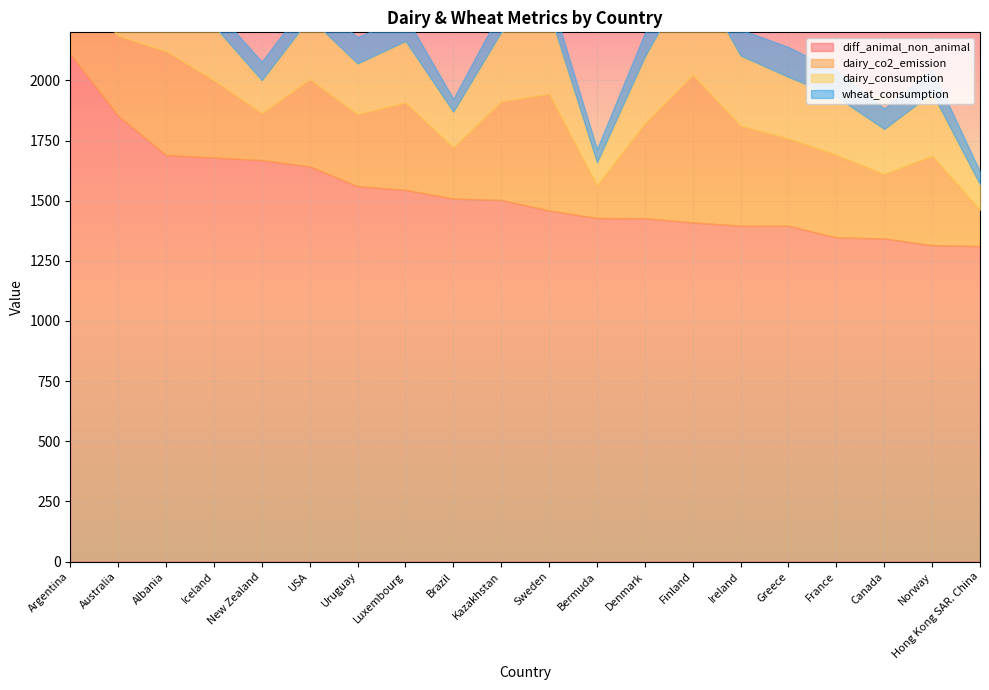

What is the minimum value for dairy_co2_emission?

136.1